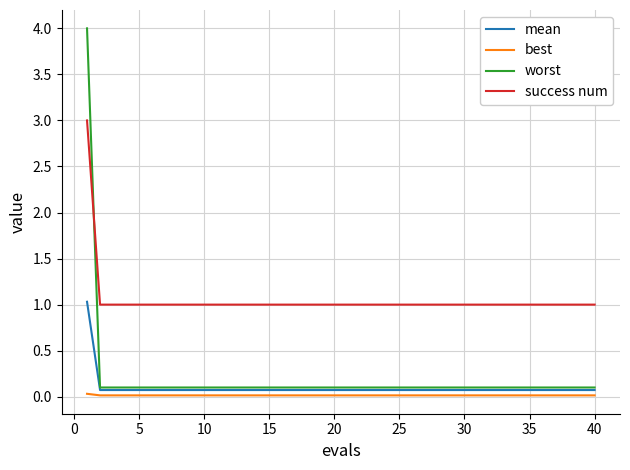

What are all the series names shown in the legend?

mean, best, worst, success num